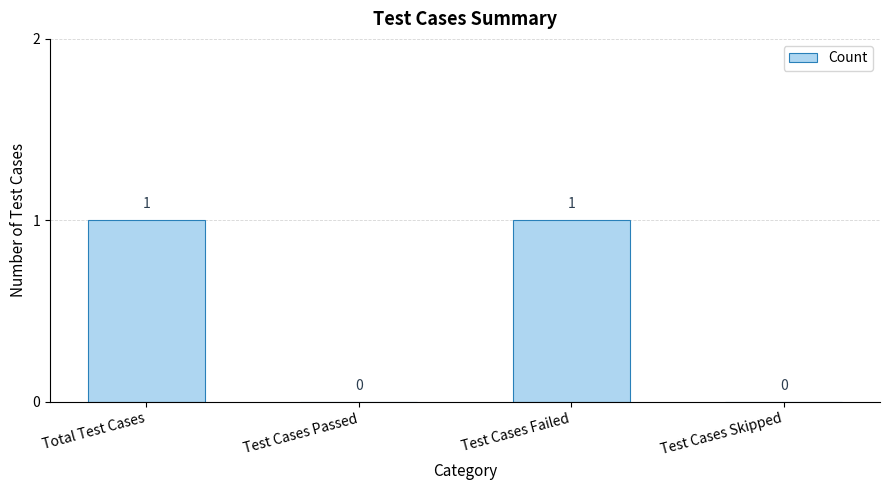

Which has a higher value, Test Cases Skipped or Total Test Cases?

Total Test Cases